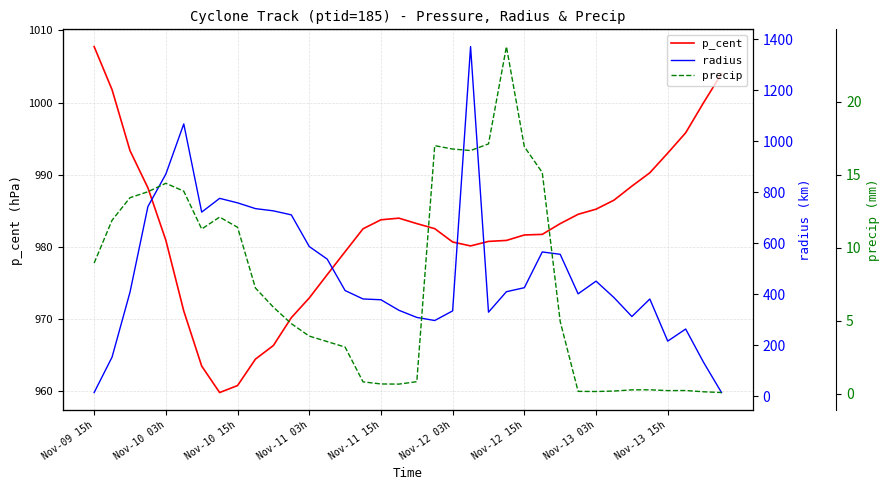

Rank the series by their maximum value, from highest to lowest.

radius, p_cent, precip